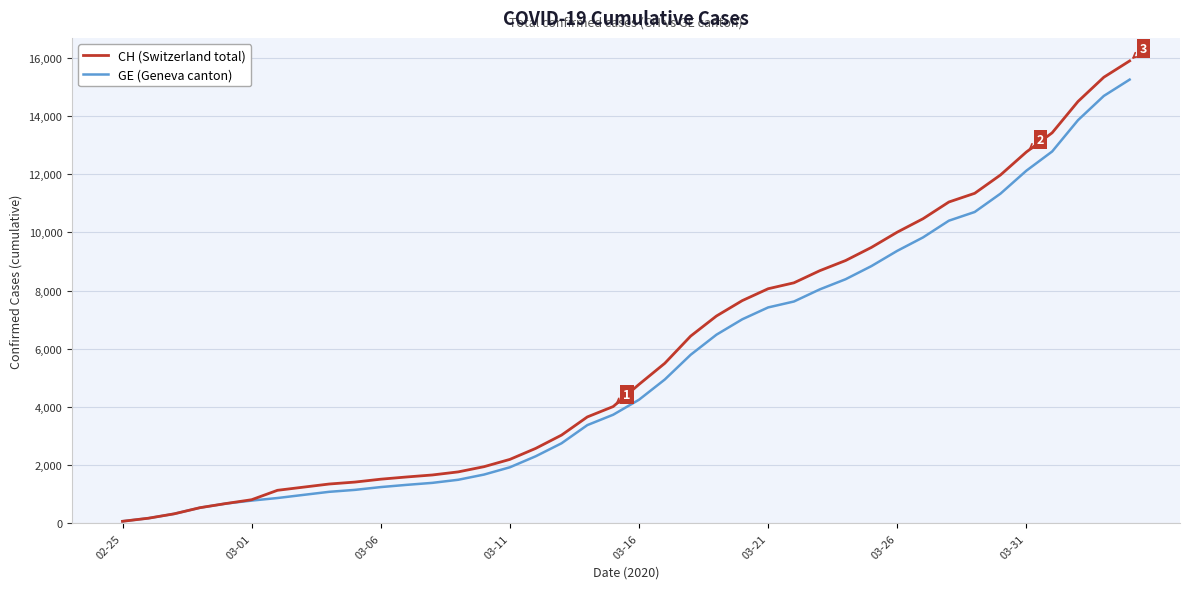

What is the greatest value displayed?

15888